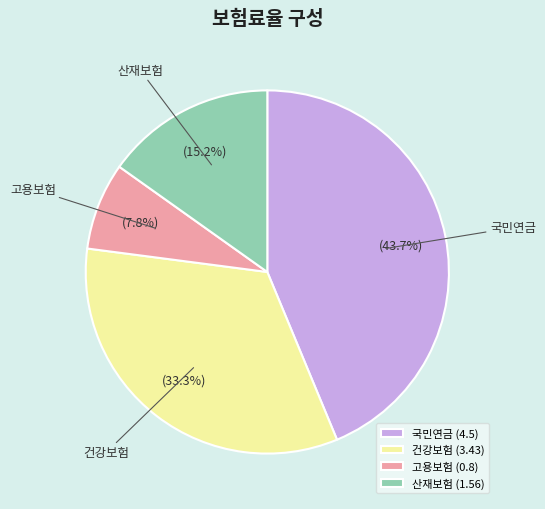

What is the largest slice in the pie chart?

국민연금